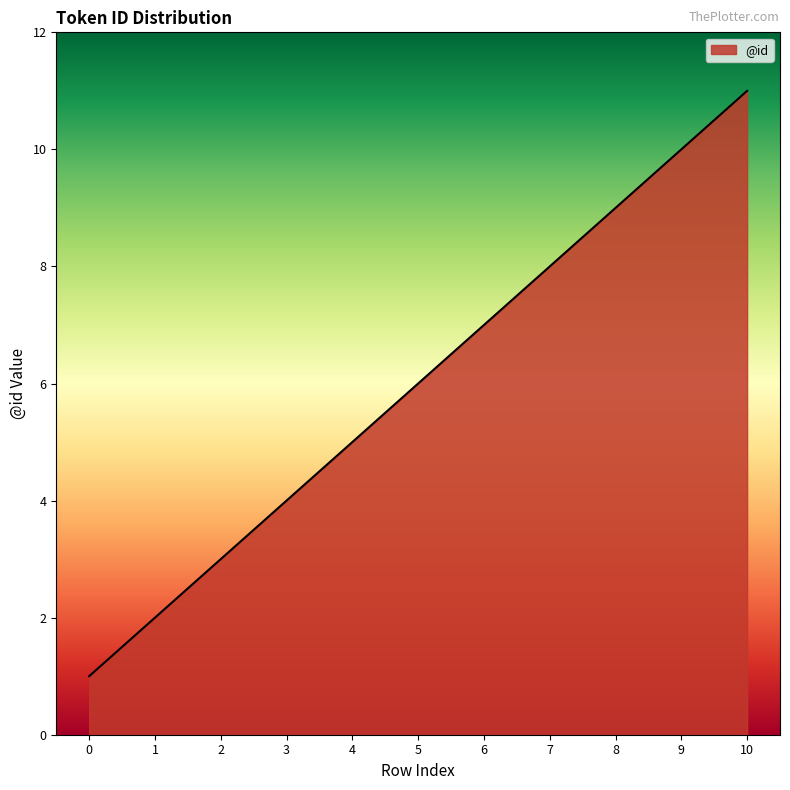

List the labels in order of value, largest first.

10, 9, 8, 7, 6, 5, 4, 3, 2, 1, 0